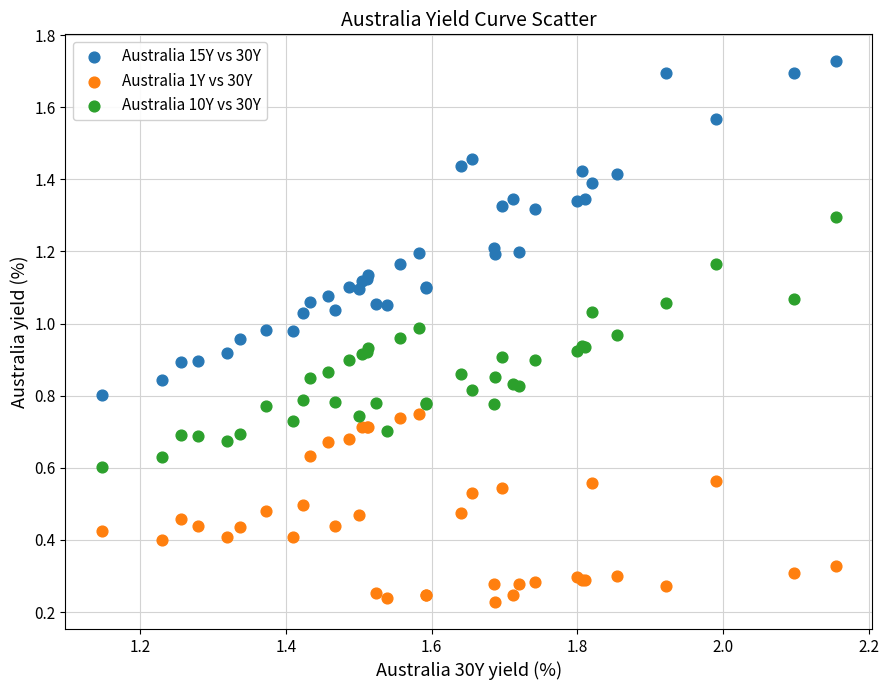

Which series contains the highest Y value?

Australia 15Y vs 30Y